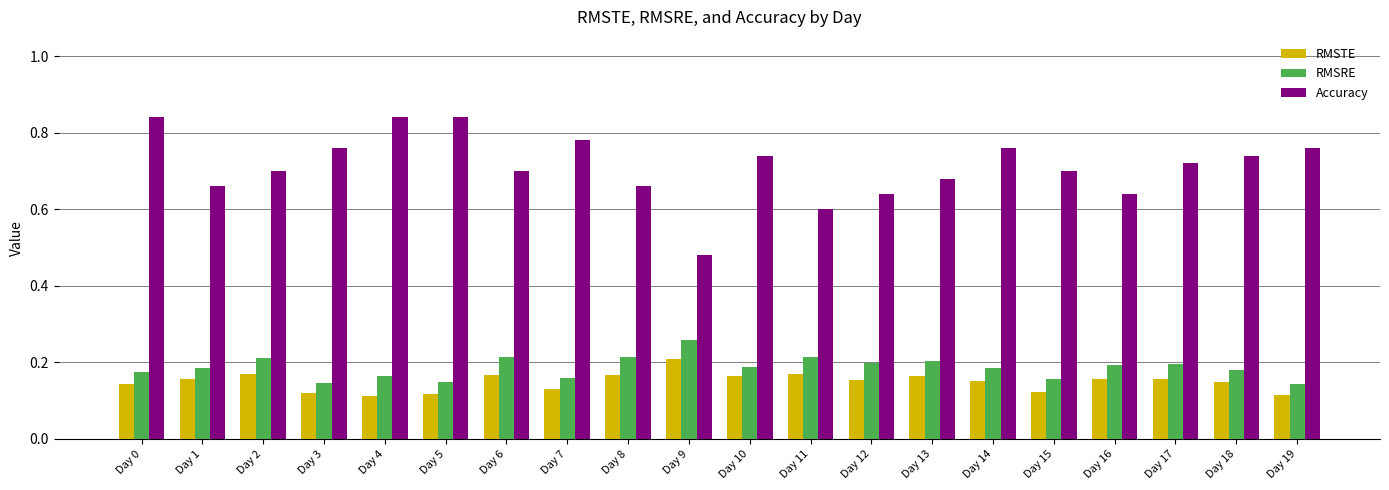

What is the difference between the second highest and minimum values in the Accuracy series?

0.4